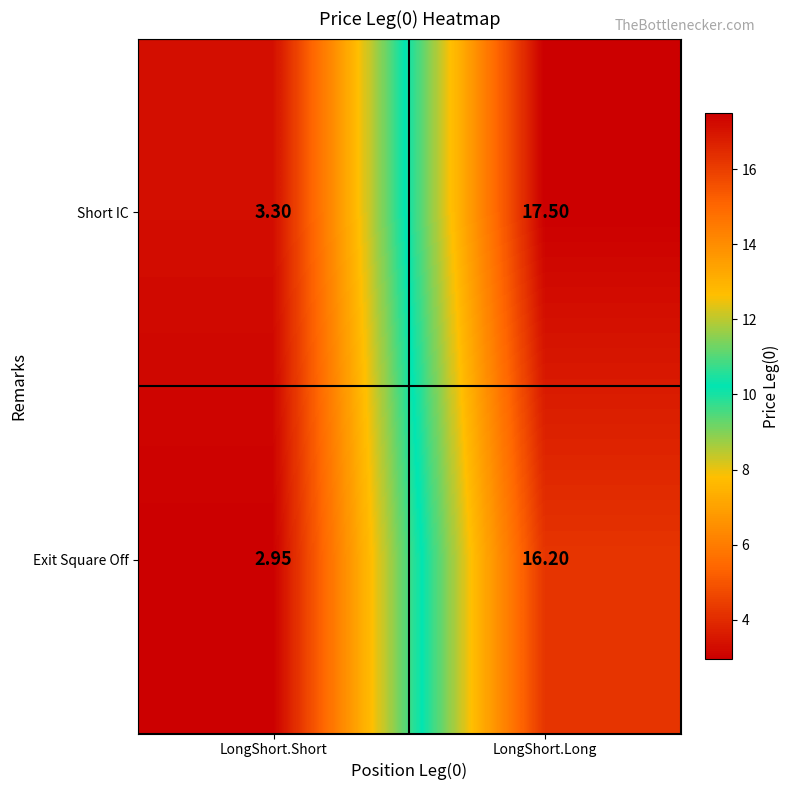

Which label corresponds to the smallest value in the chart?

LongShort.Short